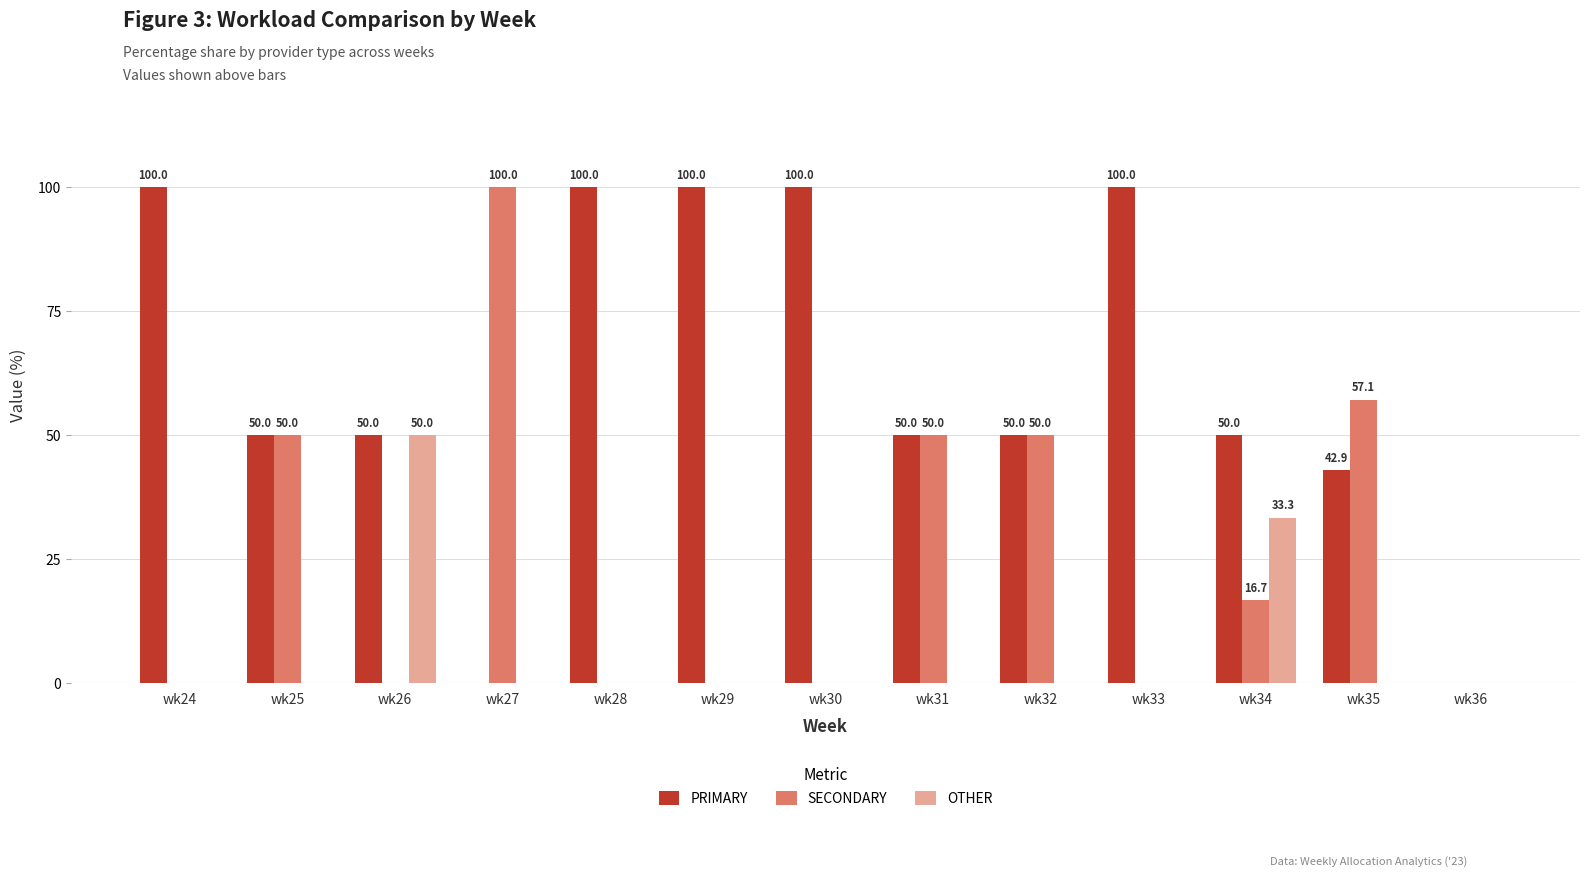

What is the approximate value of PRIMARY at wk29?

100.0